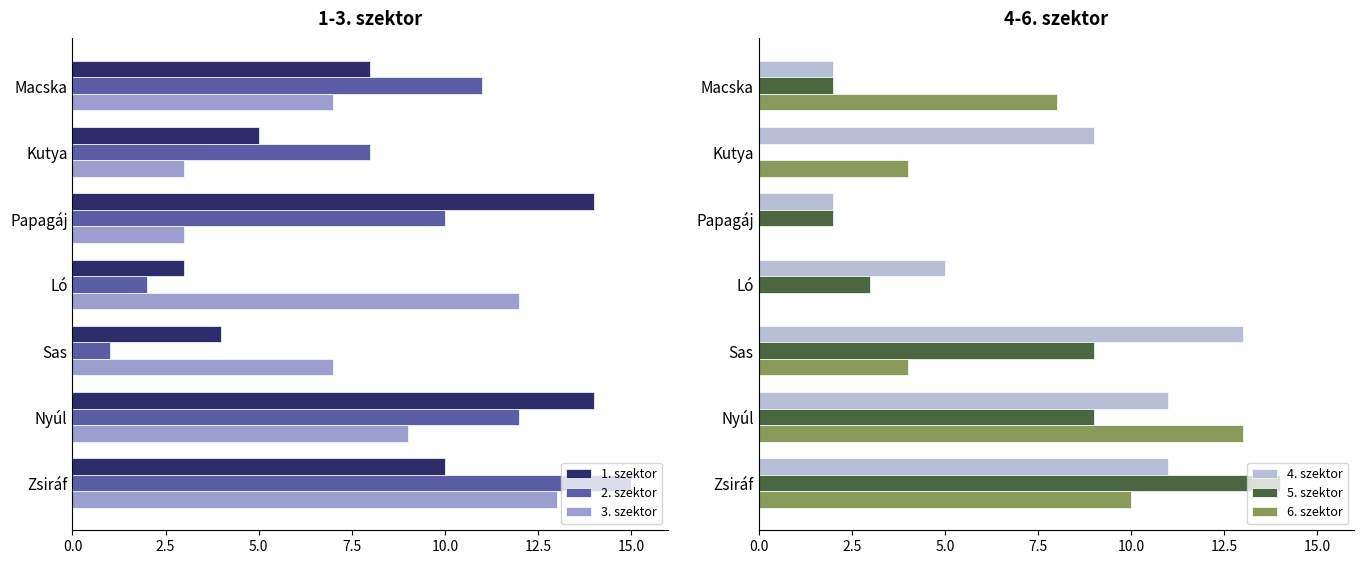

What are all the series names shown in the legend?

1. szektor, 2. szektor, 3. szektor, 4. szektor, 5. szektor, 6. szektor